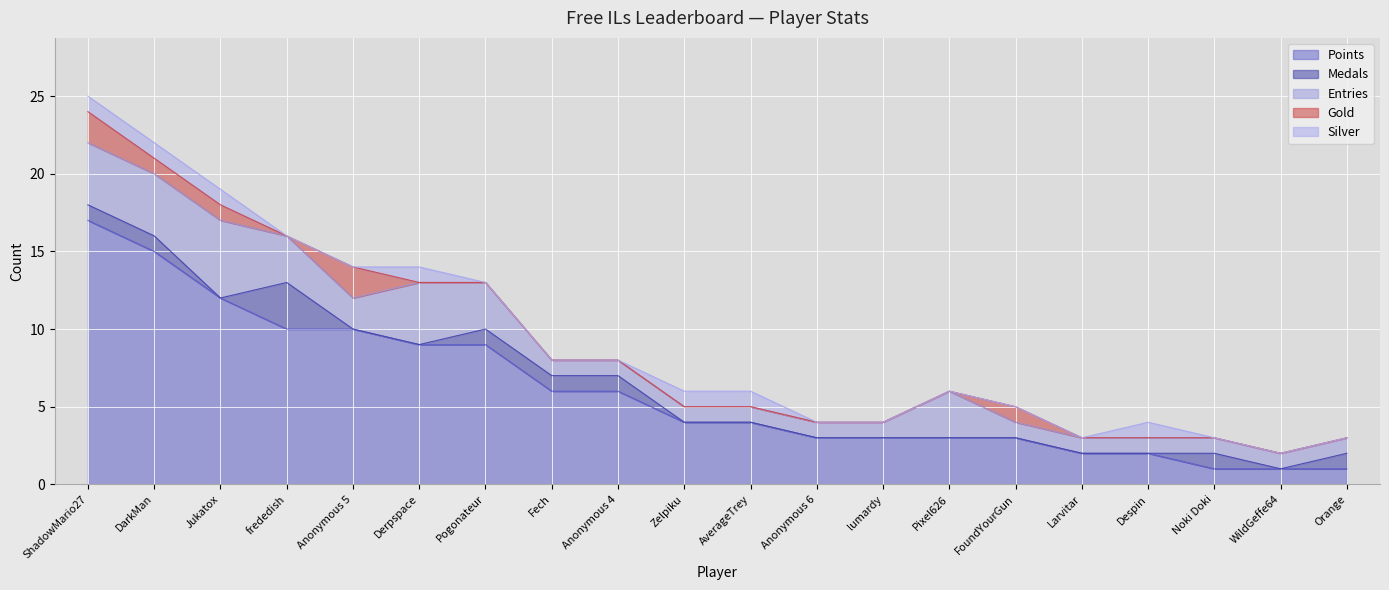

What is the total value across all series at Fech?

8